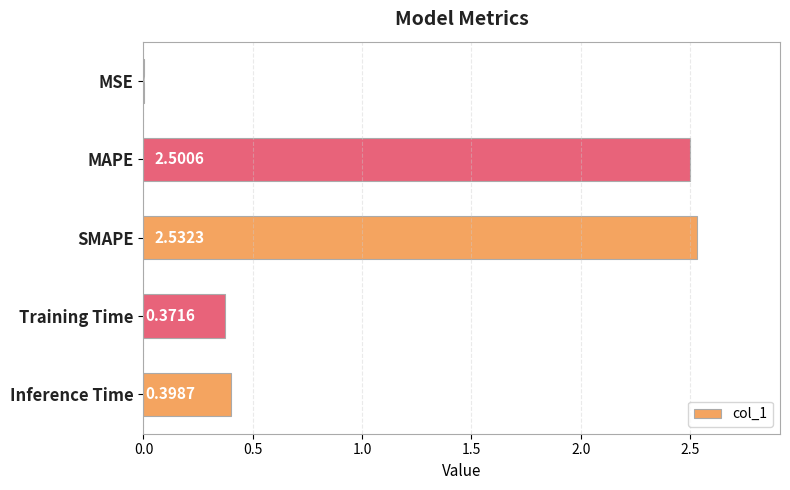

At which category does the chart reach its peak across all series?

SMAPE